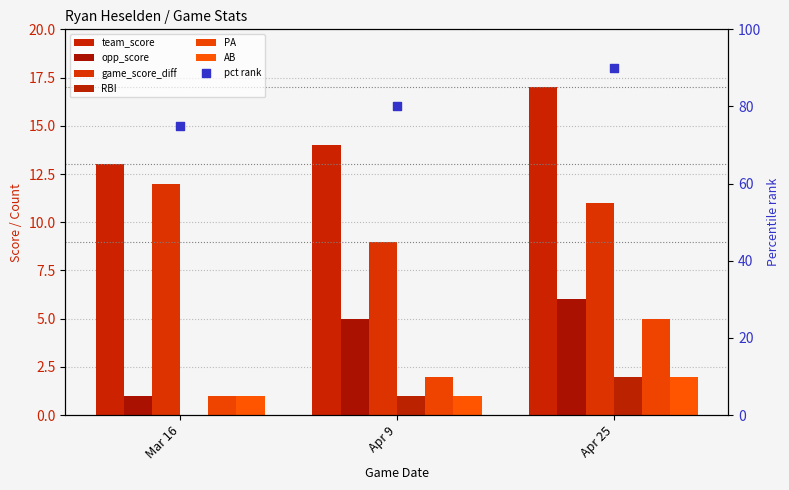

At how many categories does at least one series exceed 13?

2